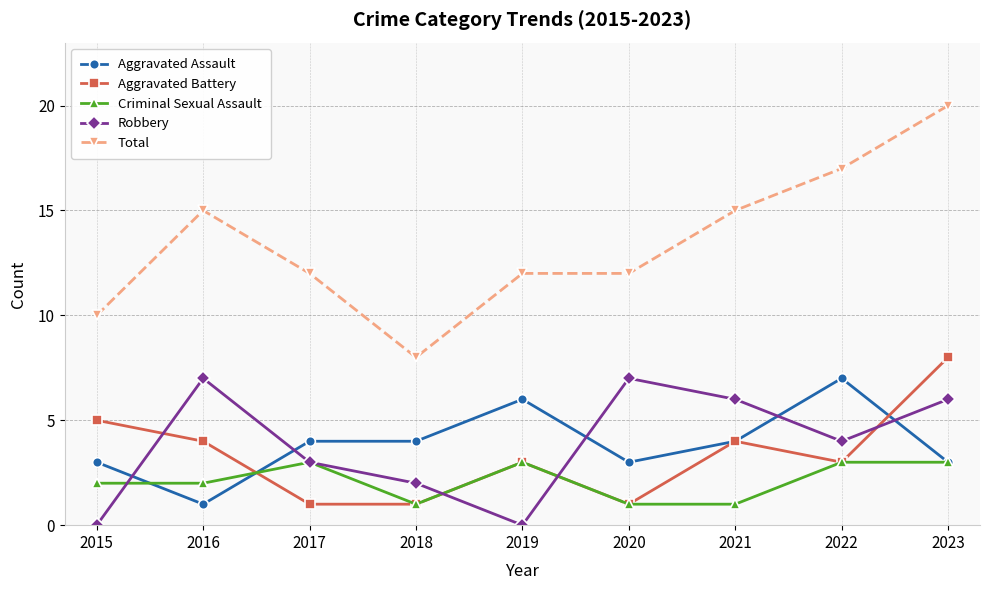

Reading left to right, transcribe all the data shown in this chart.

Aggravated Assault: 2015=3	2016=1	2017=4	2018=4	2019=6	2020=3	2021=4	2022=7	2023=3
Aggravated Battery: 2015=5	2016=4	2017=1	2018=1	2019=3	2020=1	2021=4	2022=3	2023=8
Criminal Sexual Assault: 2015=2	2016=2	2017=3	2018=1	2019=3	2020=1	2021=1	2022=3	2023=3
Robbery: 2015=0	2016=7	2017=3	2018=2	2019=0	2020=7	2021=6	2022=4	2023=6
Total: 2015=10	2016=15	2017=12	2018=8	2019=12	2020=12	2021=15	2022=17	2023=20